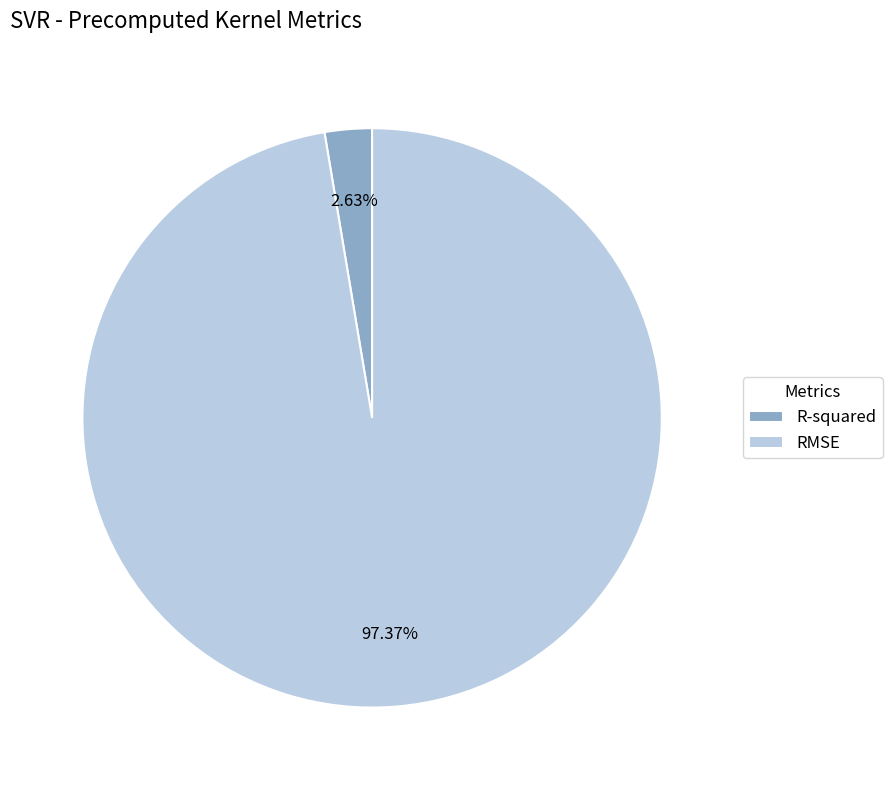

To the nearest percent, what percentage of the pie is R-squared?

3%